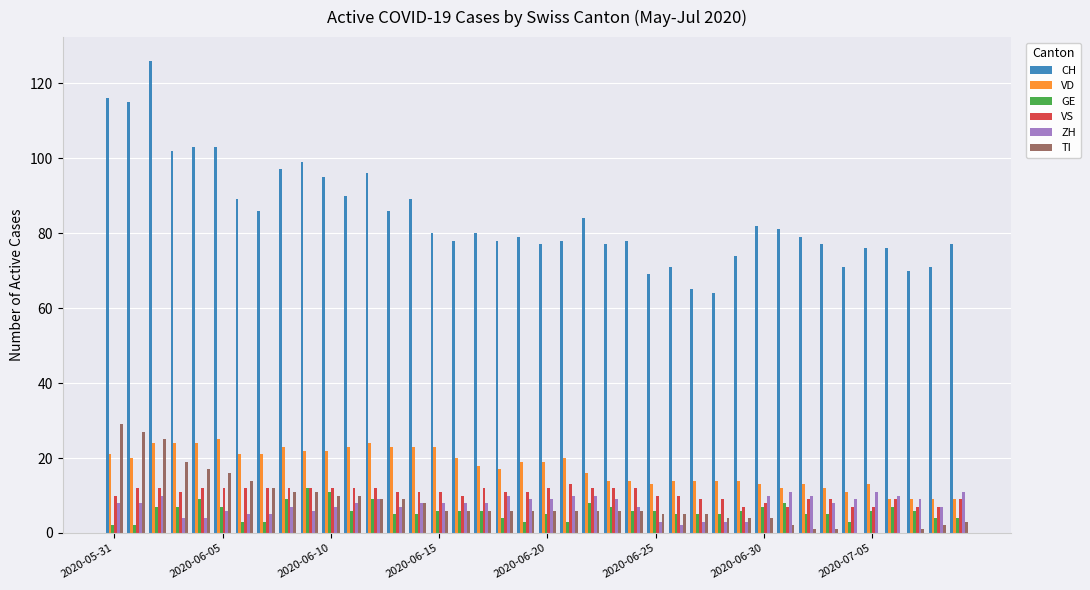

What is the sum of all VD values?

699